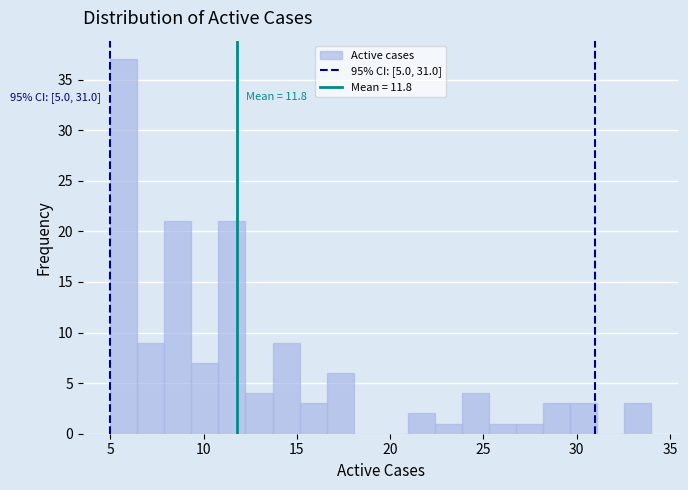

Around what value on the x-axis is the tallest bar? Give the approximate position of its centre, as read against the axis.

5.5